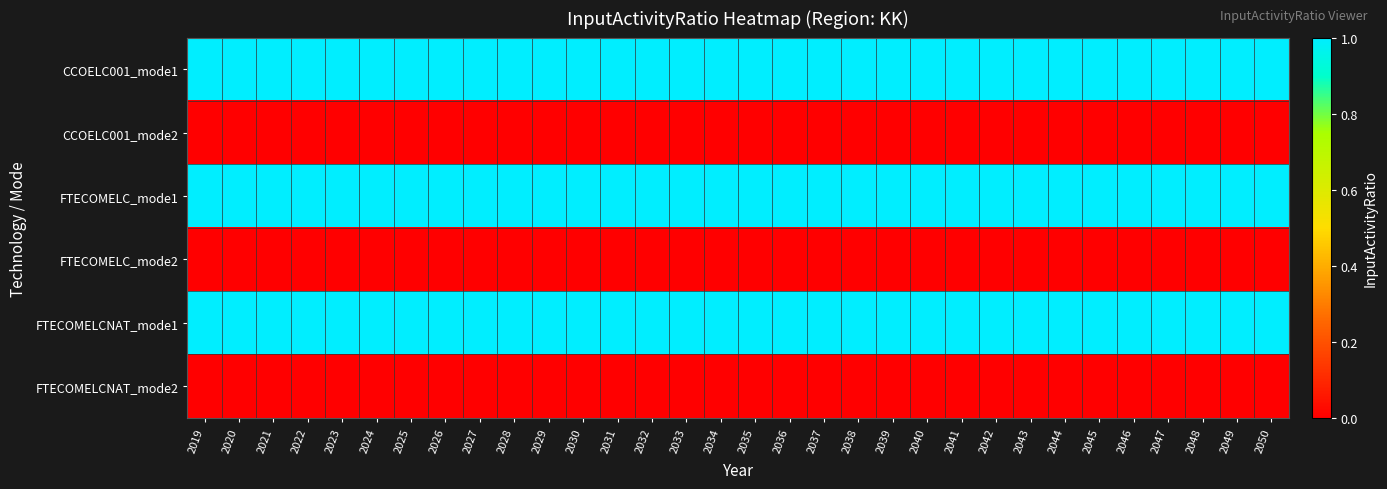

Rank the series at 2044 from lowest to highest value.

CCOELC001_mode2, FTECOMELC_mode2, FTECOMELCNAT_mode2, CCOELC001_mode1, FTECOMELC_mode1, FTECOMELCNAT_mode1